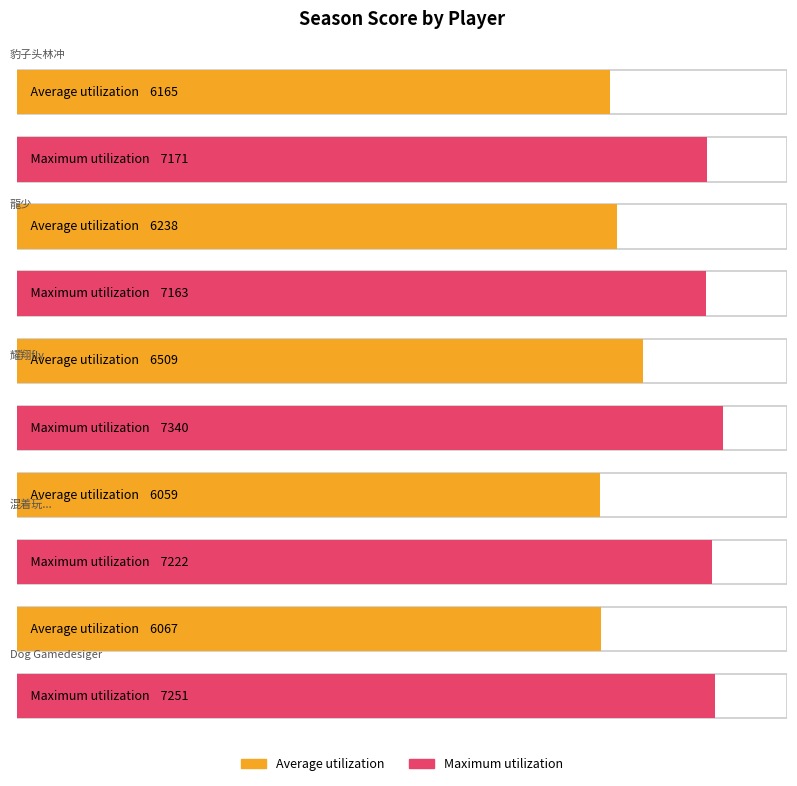

Where does the Average utilization series first go above 6165?

龍少